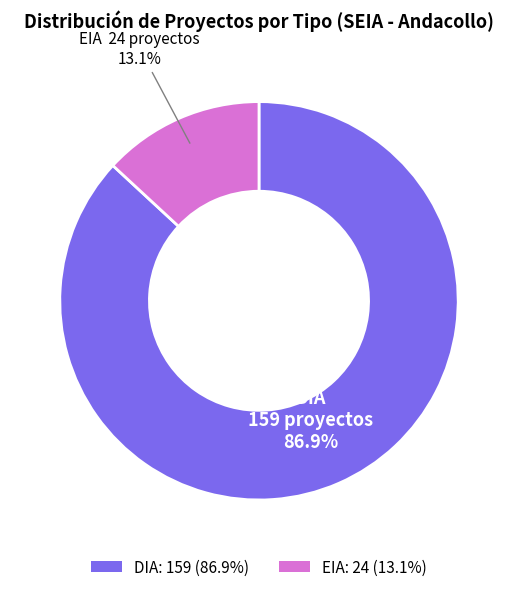

How many slices are in this pie chart?

2